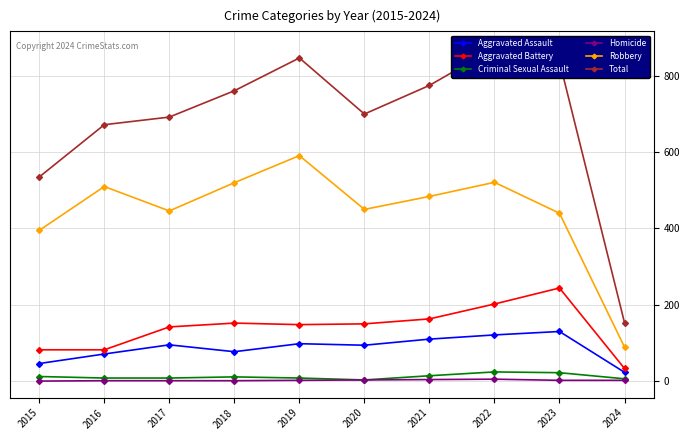

In Homicide, how many points are higher than both neighbors (excluding endpoints)?

1